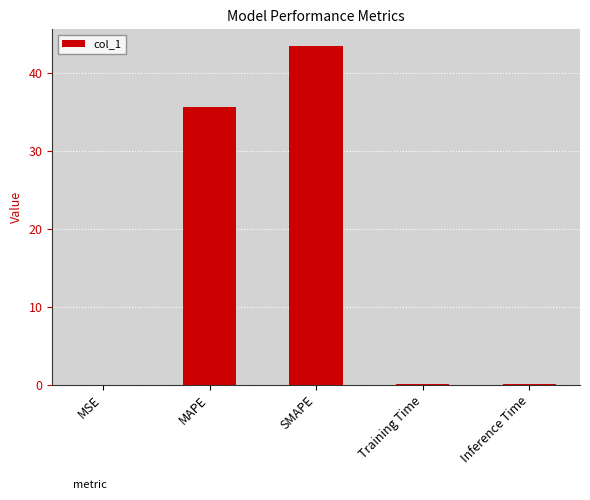

Does the chart contain stacked bars?

No